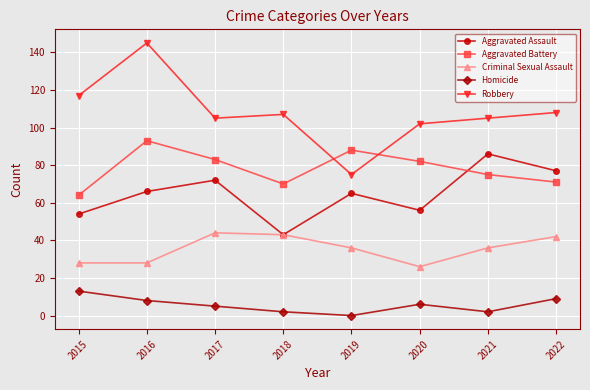

What are all the series names shown in the legend?

Aggravated Assault, Aggravated Battery, Criminal Sexual Assault, Homicide, Robbery